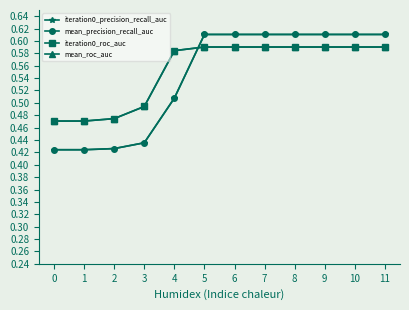

Reading right to left, list all the values displayed in this chart.

iteration0_precision_recall_auc: 0.6	0.6	0.6	0.6	0.6	0.6	0.6	0.5	0.4	0.4	0.4	0.4
mean_precision_recall_auc: 0.6	0.6	0.6	0.6	0.6	0.6	0.6	0.5	0.4	0.4	0.4	0.4
iteration0_roc_auc: 0.6	0.6	0.6	0.6	0.6	0.6	0.6	0.6	0.5	0.5	0.5	0.5
mean_roc_auc: 0.6	0.6	0.6	0.6	0.6	0.6	0.6	0.6	0.5	0.5	0.5	0.5